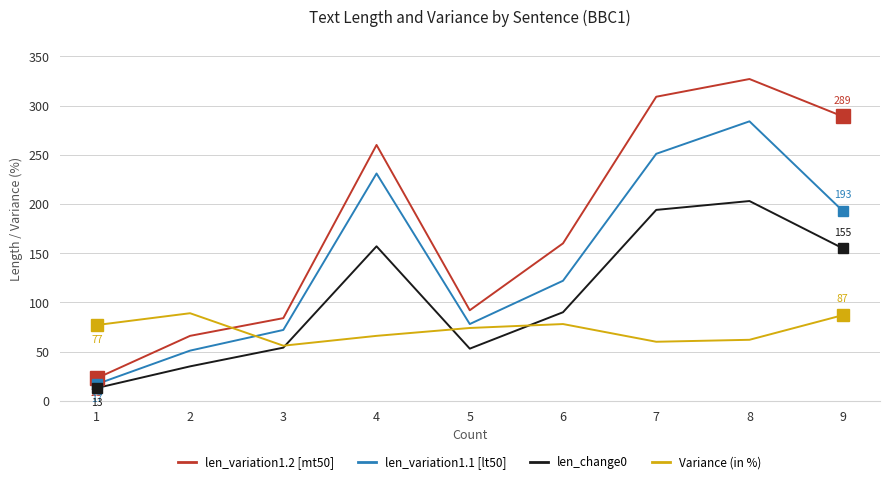

Rank the series by their maximum value, from lowest to highest.

Variance (in %), len_change0, len_variation1.1 [lt50], len_variation1.2 [mt50]